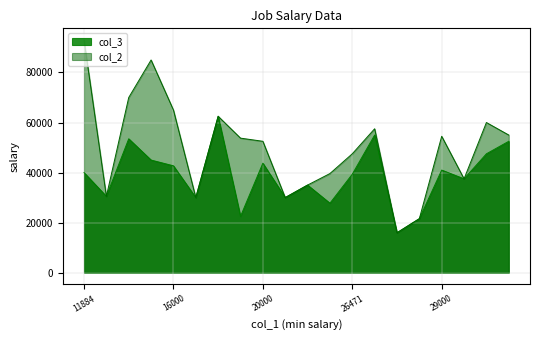

The value of col_2 at 28000 is 21568. True or false?

True